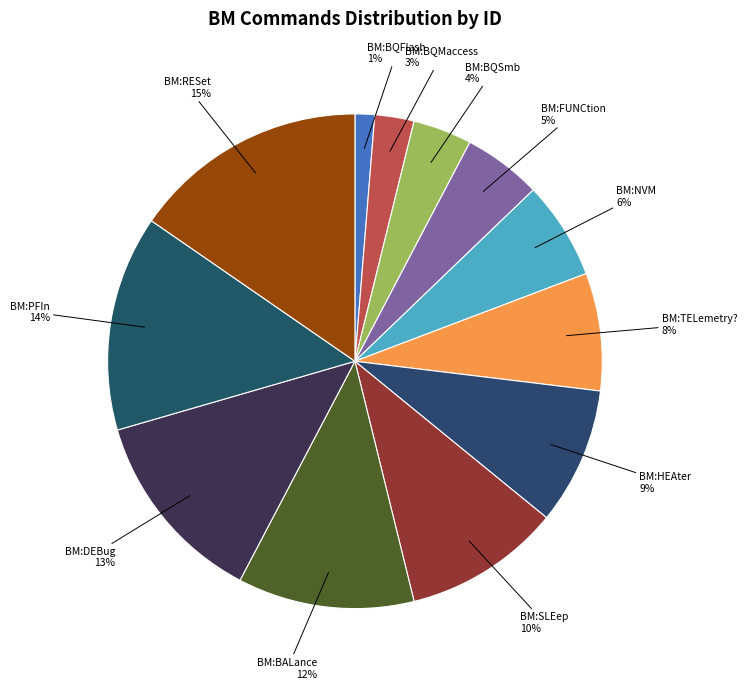

Count the number of slices in the pie.

12